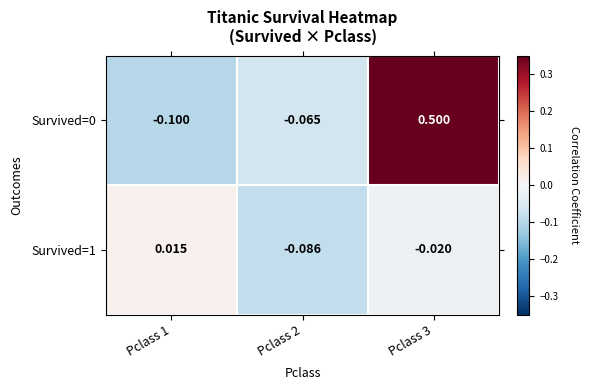

Is the value of Survived=0 at Pclass 3 greater than the value of Survived=1 at Pclass 2?

Yes